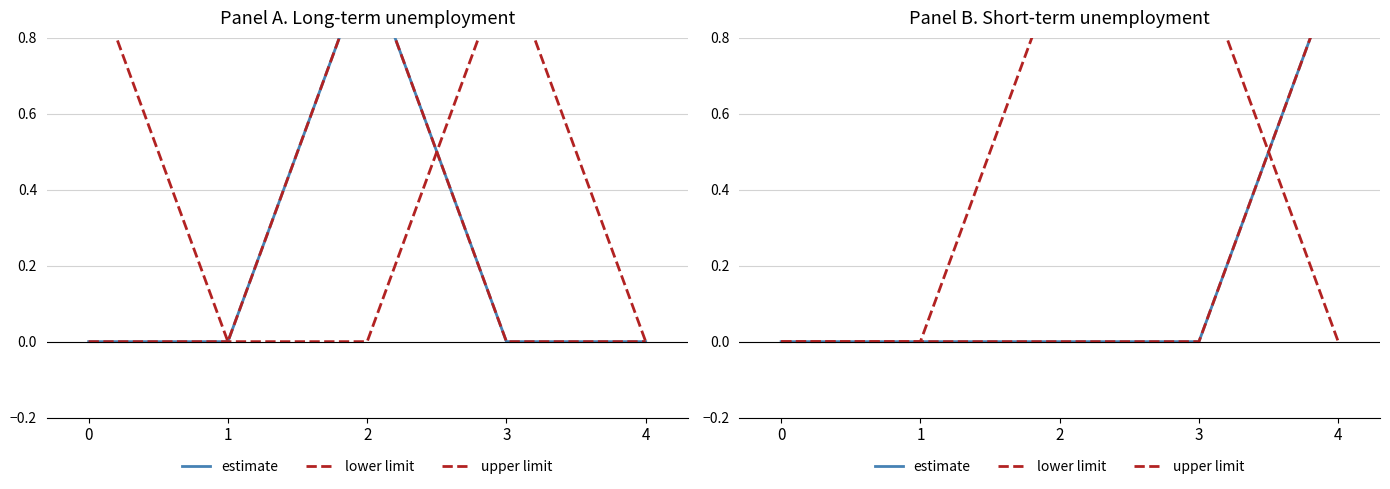

Is the value of estimate at 0 greater than the value of upper limit at 1?

No